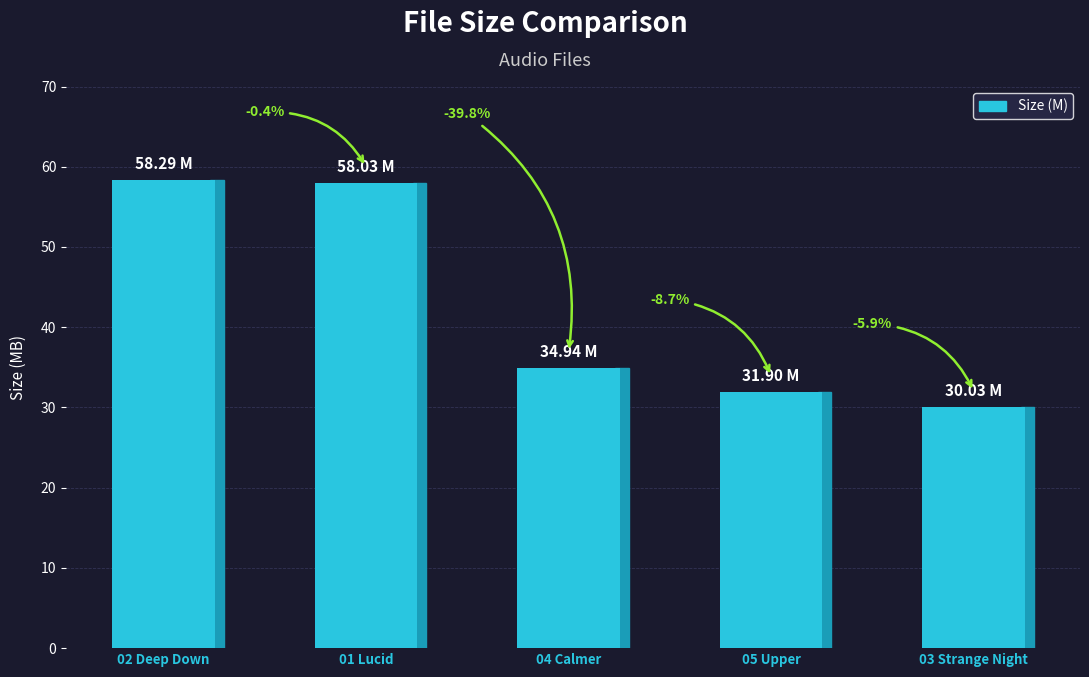

What is the difference between the maximum and minimum values?

28.3